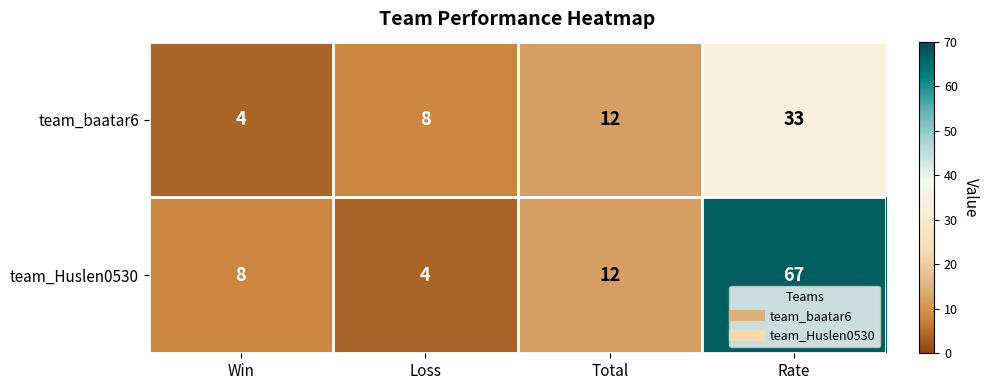

Which category has the lowest value in the team_Huslen0530 series?

Loss